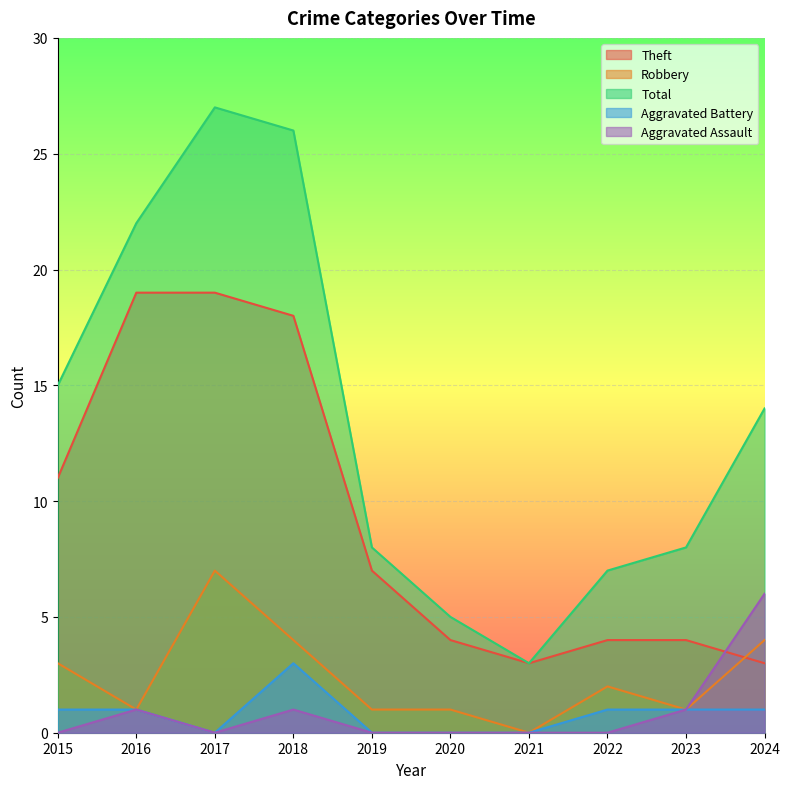

Which series has the widest spread of values?

Total